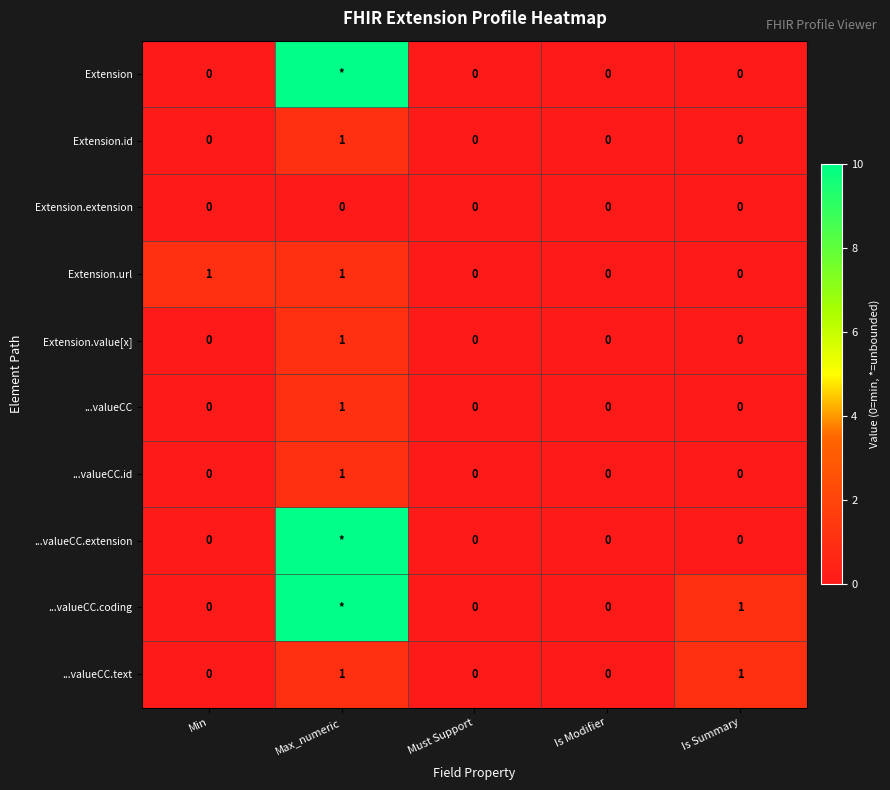

What is the maximum value for ...valueCC.text?

1